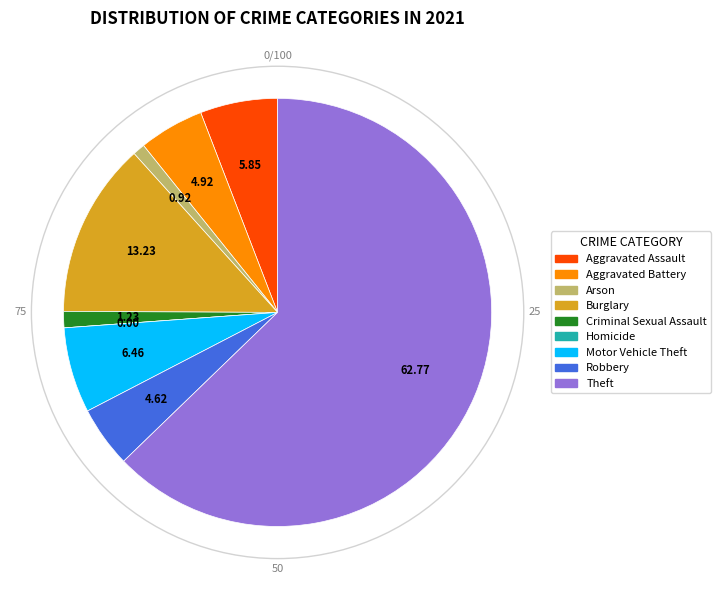

Which category has the biggest portion of the pie?

Theft